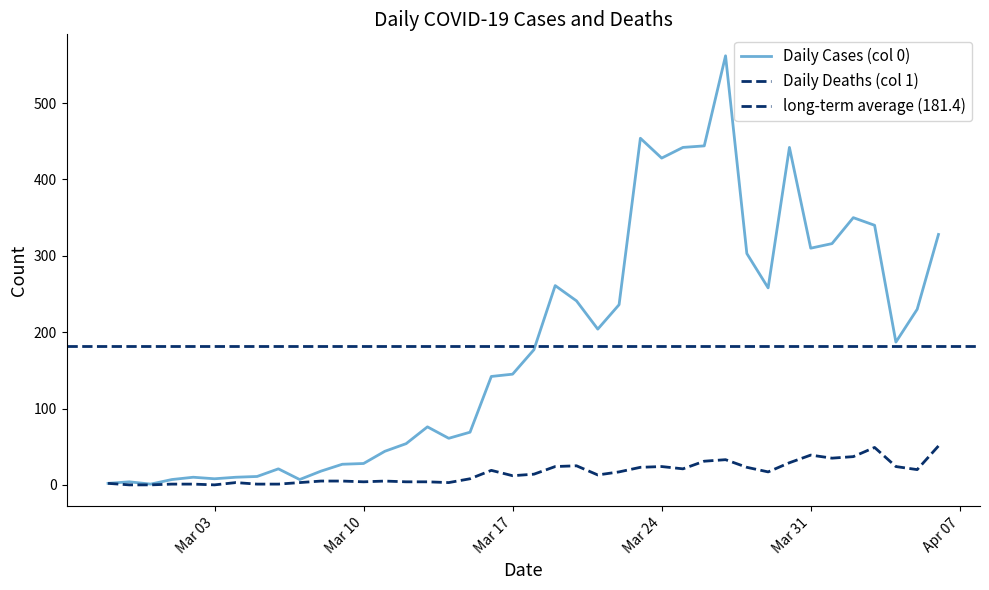

How many interior local valleys does the Daily Cases (col 0) series have?

9